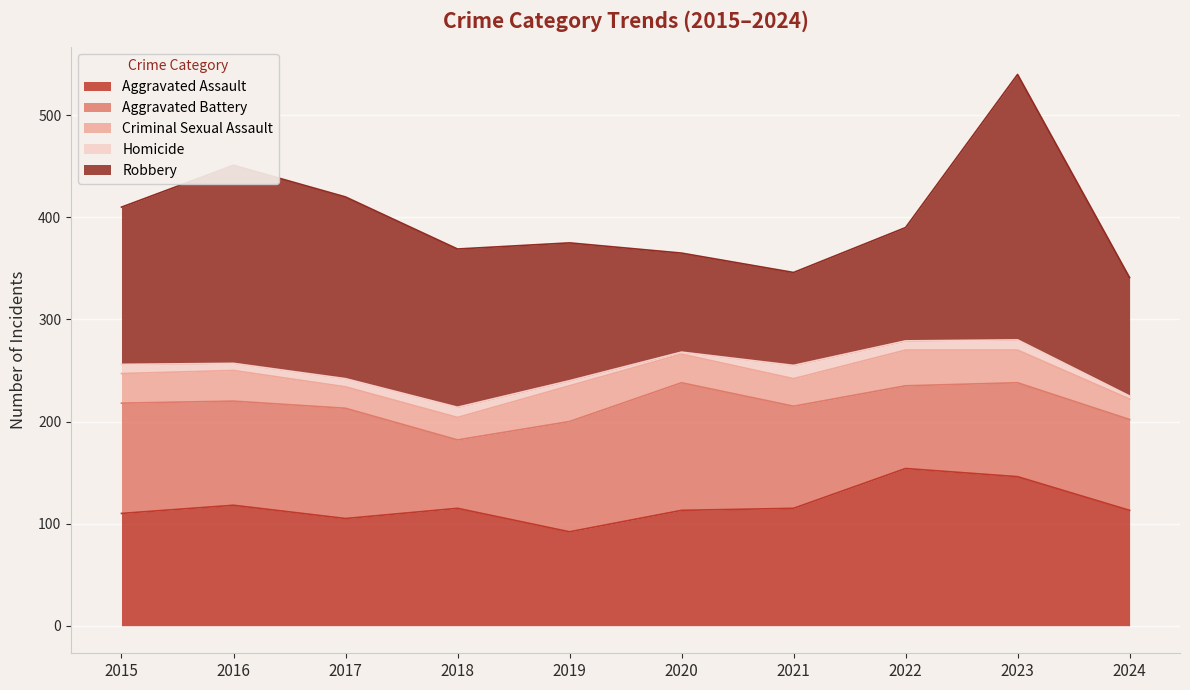

How many lines are shown in the chart?

5